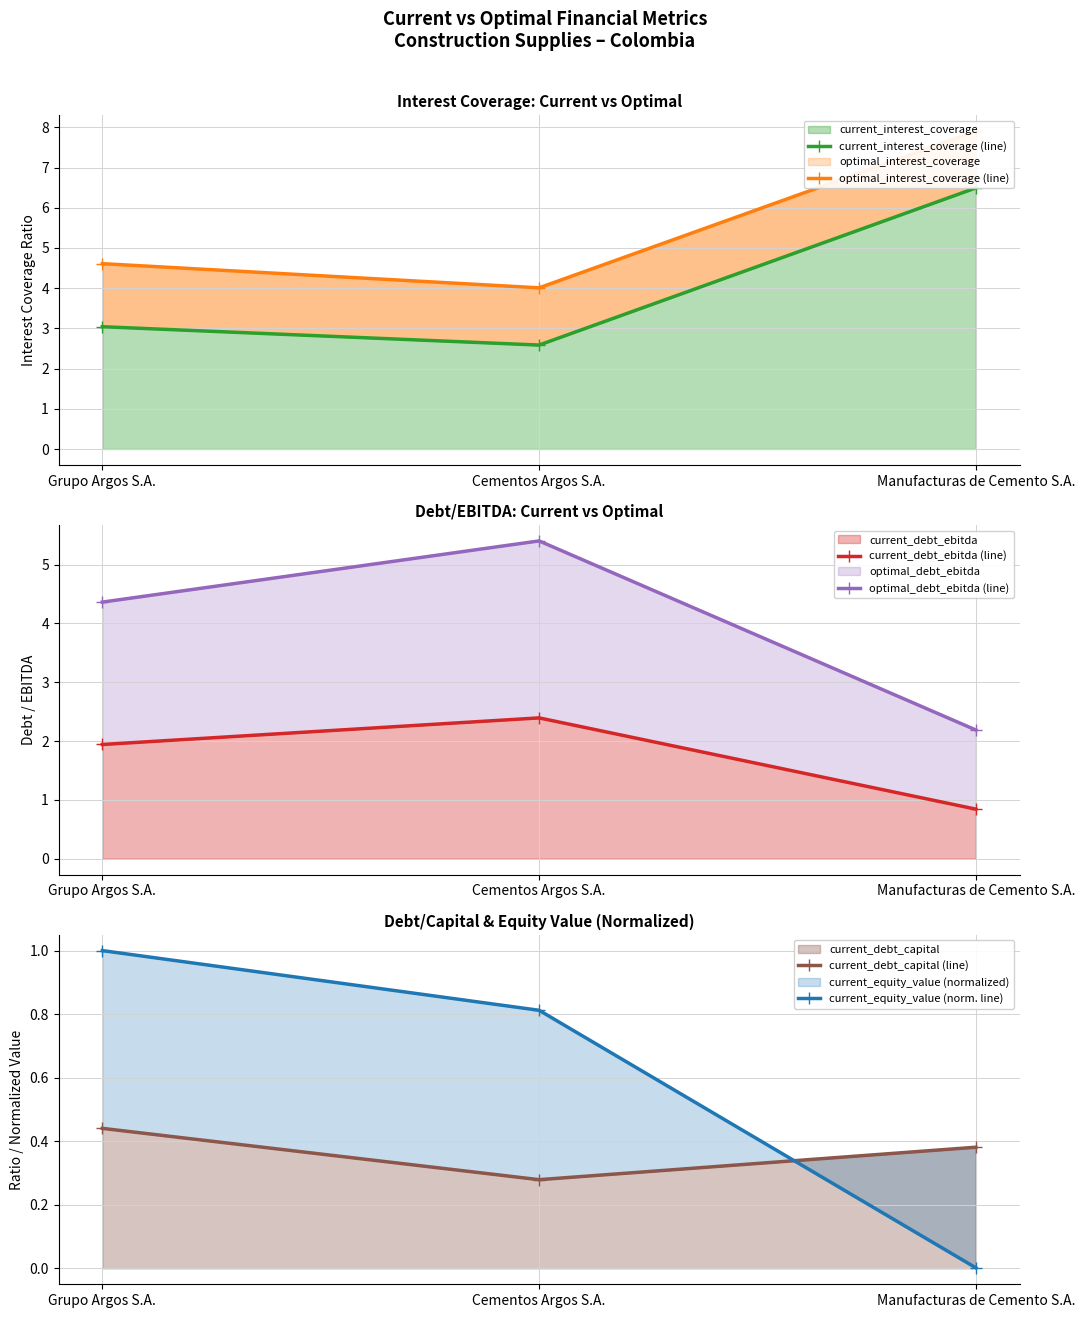

What is the sum of the current_debt_ebitda (line) values at Grupo Argos S.A. and Manufacturas de Cemento S.A.?

2.8